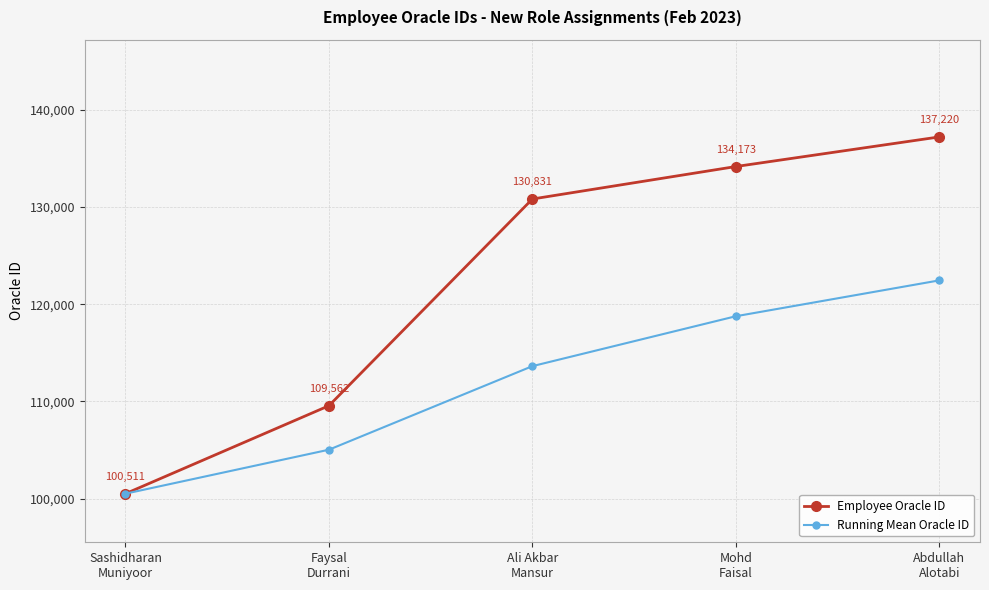

What is the total value across all series at Mohd
Faisal?

252942